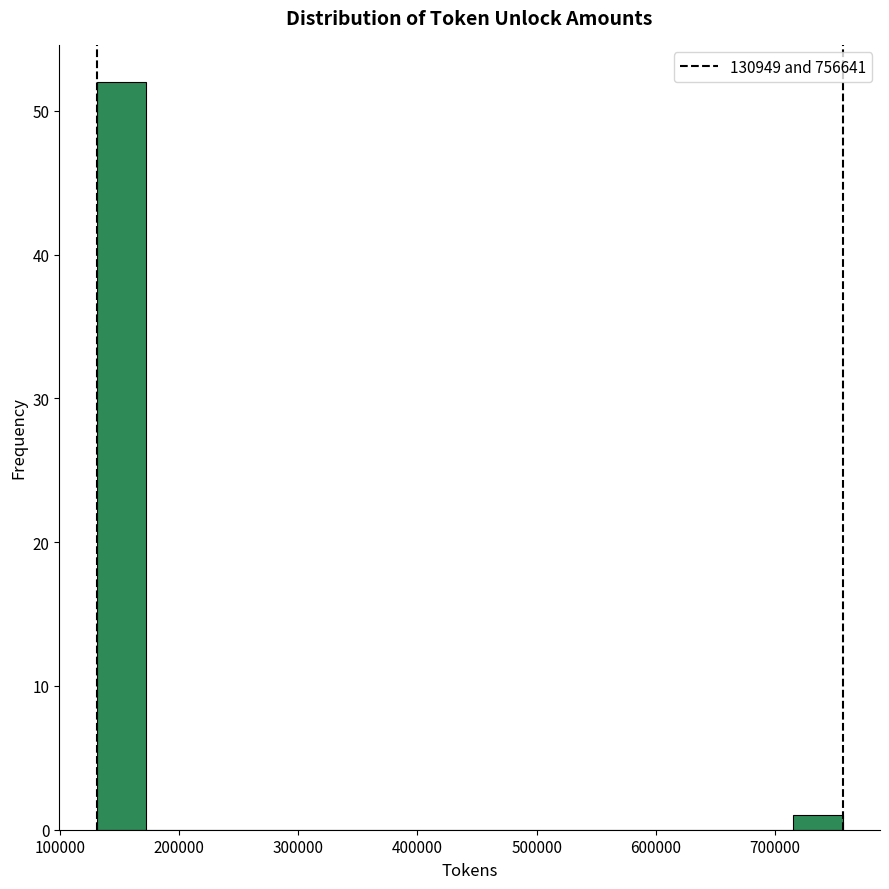

Over which range of the x-axis is the bar tallest?

130000 to 170000